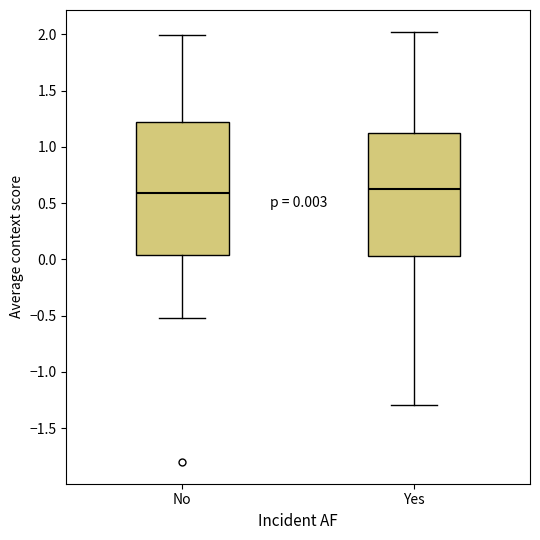

Which box is the tallest, from its lower edge to its upper edge?

No